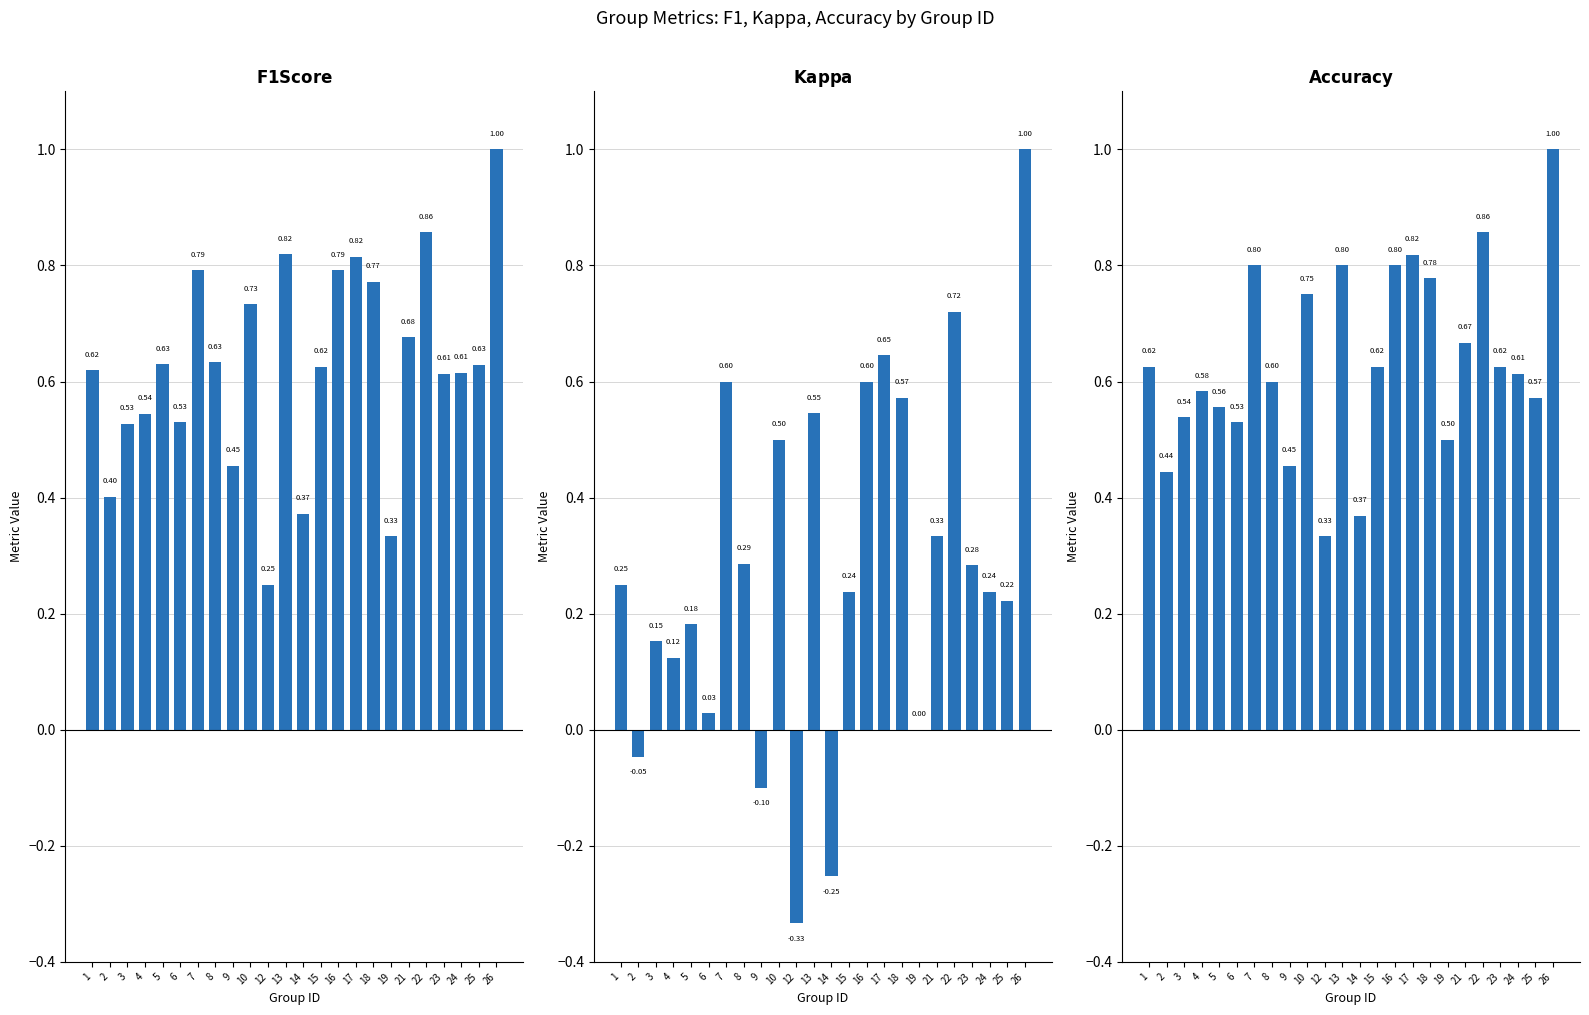

Is it true that f1 equals 0.8 at 17?

True